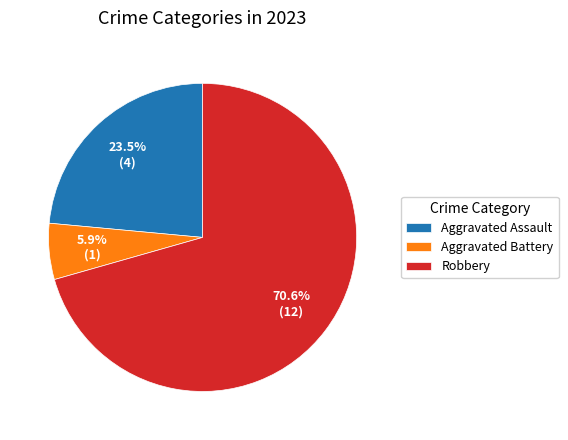

Which category has the smallest portion of the pie?

Aggravated Battery